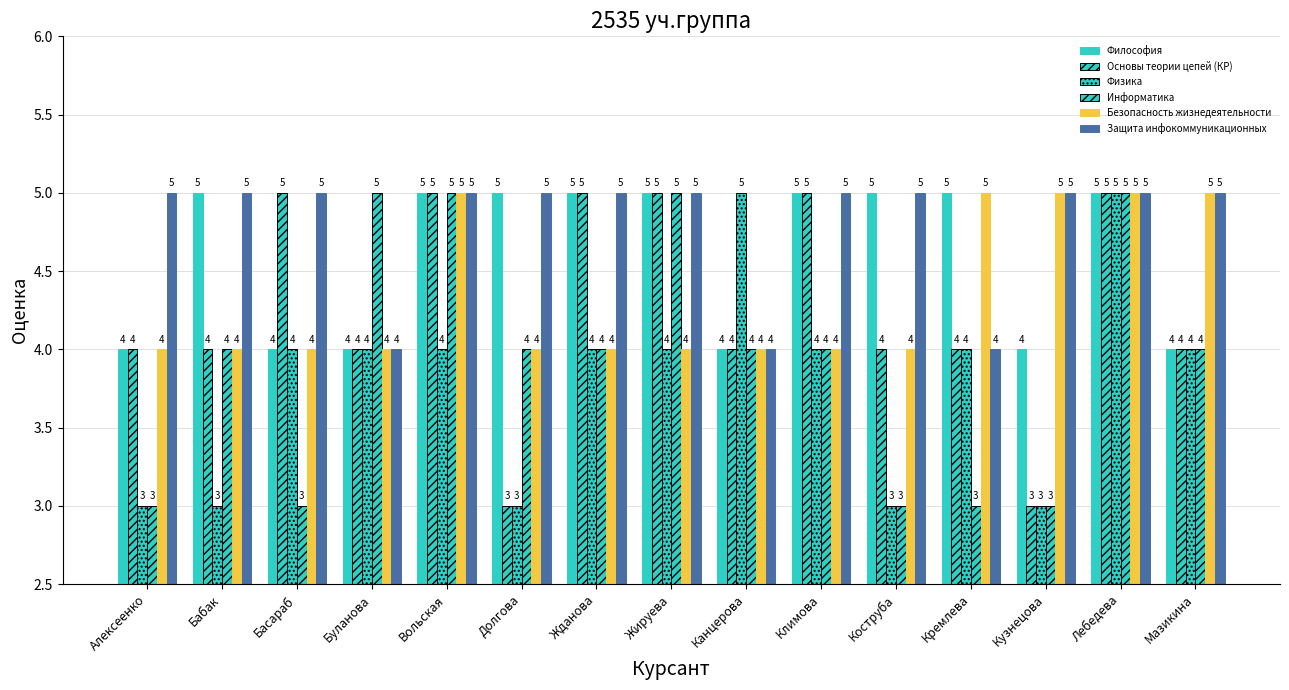

How many data points in Информатика are less than 4?

5